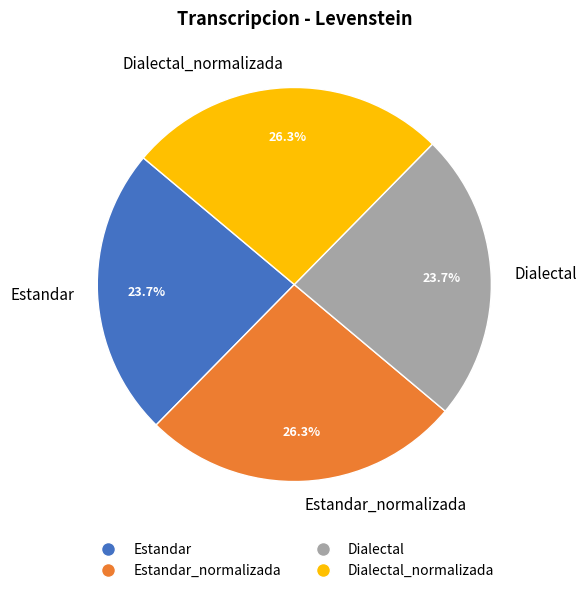

True or false: Dialectal accounts for 17% of the total.

False